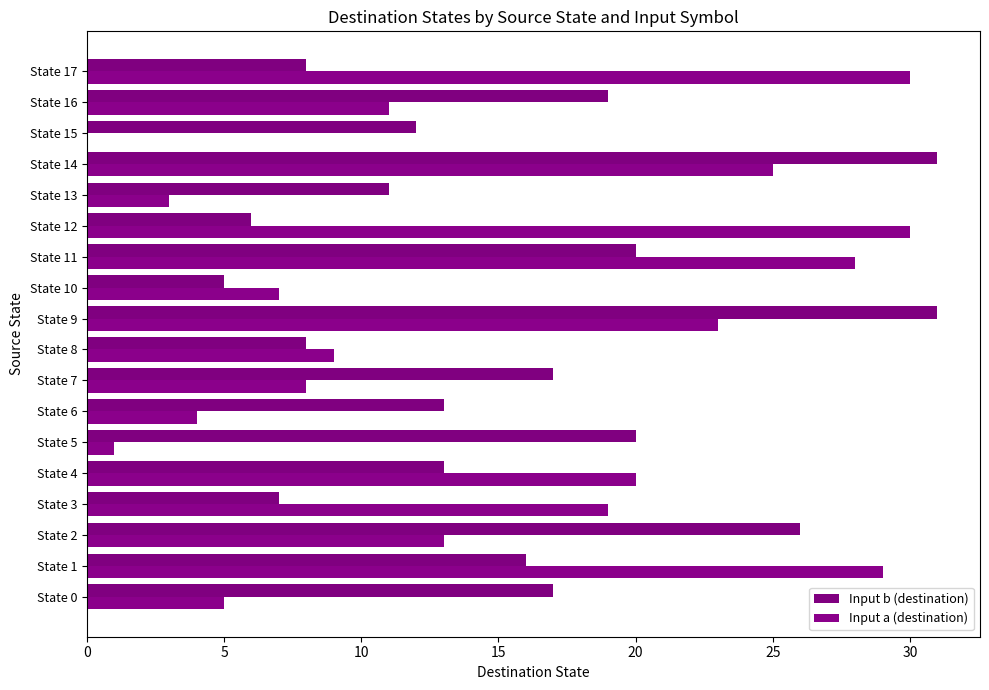

What is the highest value of the Input a (destination) series?

30